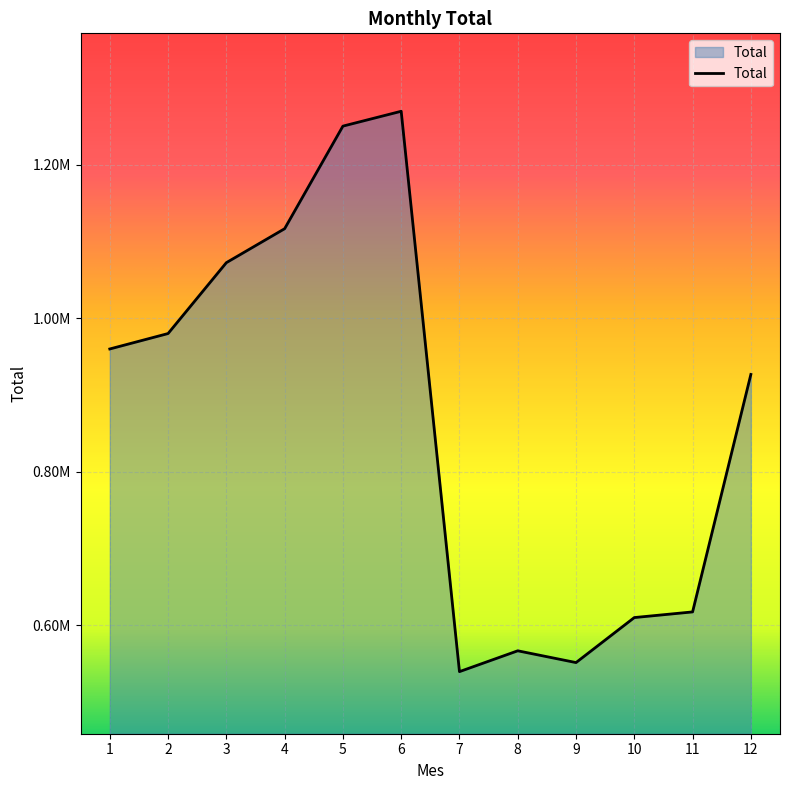

Is this an area chart (filled region under the line)?

Yes